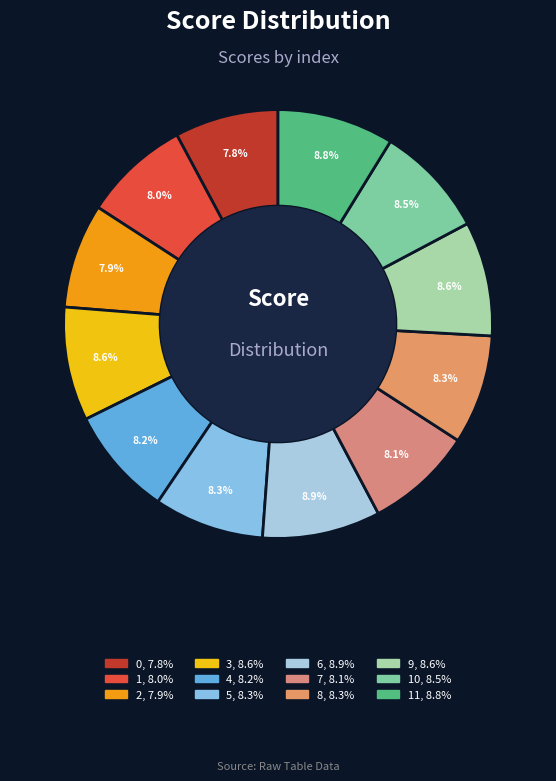

How many slices are in this pie chart?

12